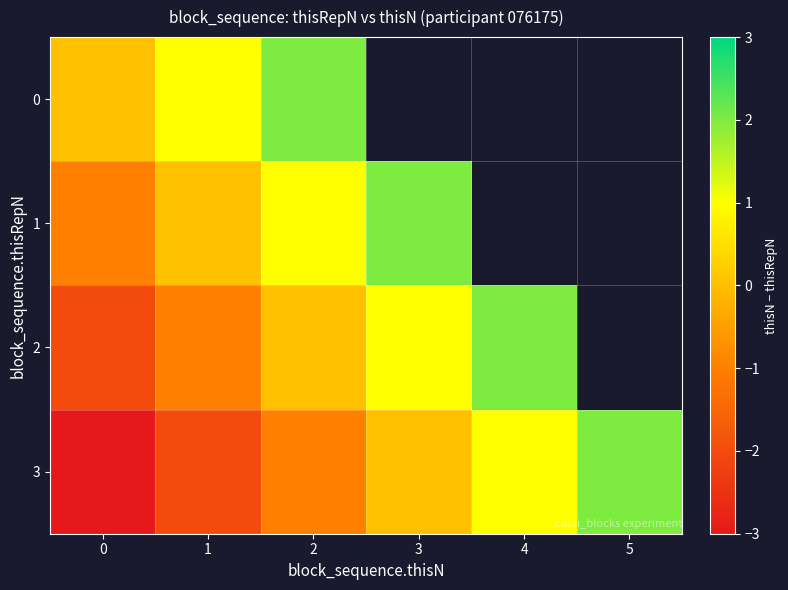

Reading left to right, transcribe all the data shown in this chart.

0: 0=0	1=1	2=2	3=3	4=4	5=5
1: 0=-1	1=0	2=1	3=2	4=3	5=4
2: 0=-2	1=-1	2=0	3=1	4=2	5=3
3: 0=-3	1=-2	2=-1	3=0	4=1	5=2